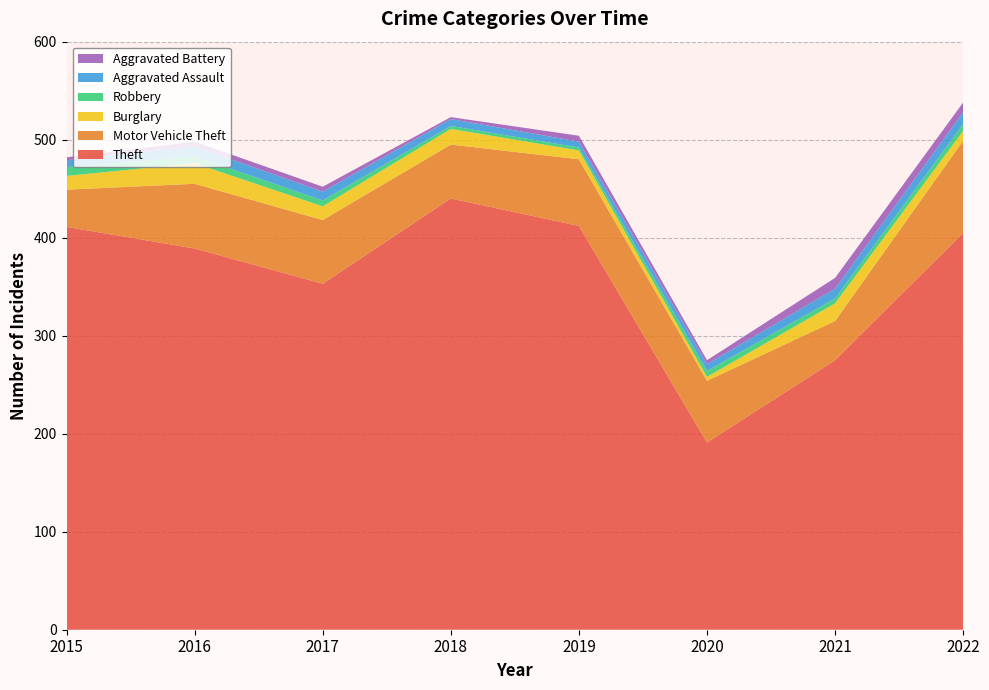

Reading left to right, what are all the values shown in this chart?

Theft: 411	389	353	440	412	191	275	405
Motor Vehicle Theft: 38	66	65	55	68	63	40	94
Burglary: 14	21	14	16	9	4	18	10
Robbery: 9	7	6	3	3	6	5	7
Aggravated Assault: 7	10	9	7	6	7	10	12
Aggravated Battery: 3	5	5	2	6	4	11	10